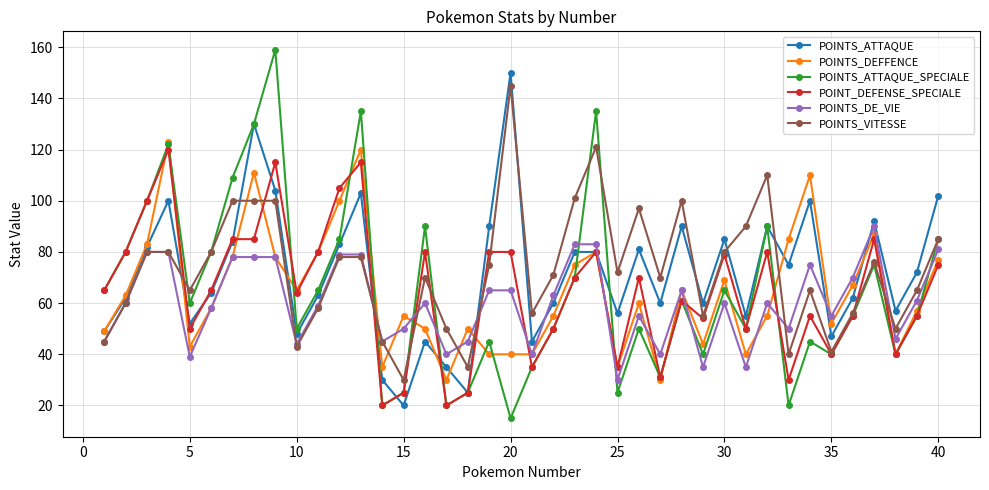

What is the value of the POINTS_ATTAQUE_SPECIALE point at the 39th from the left?

55